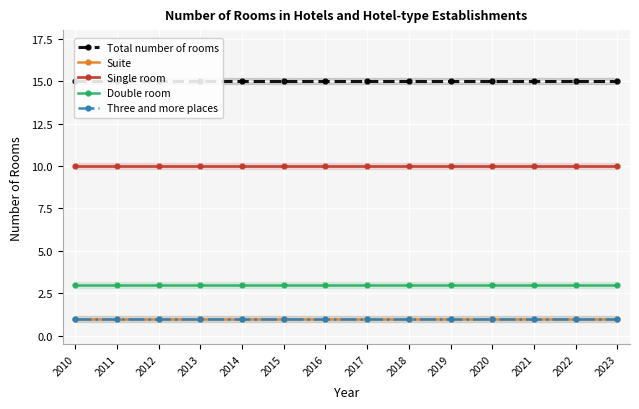

Which category has the lowest value across all series?

2010